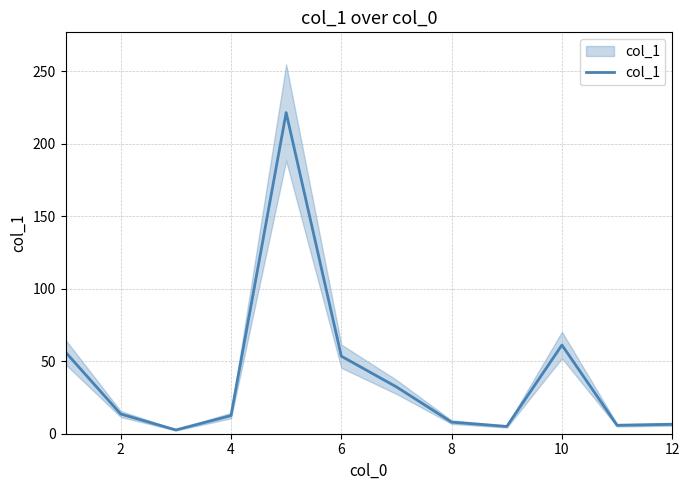

How many points are lower than both their immediate neighbors (excluding endpoints)?

3